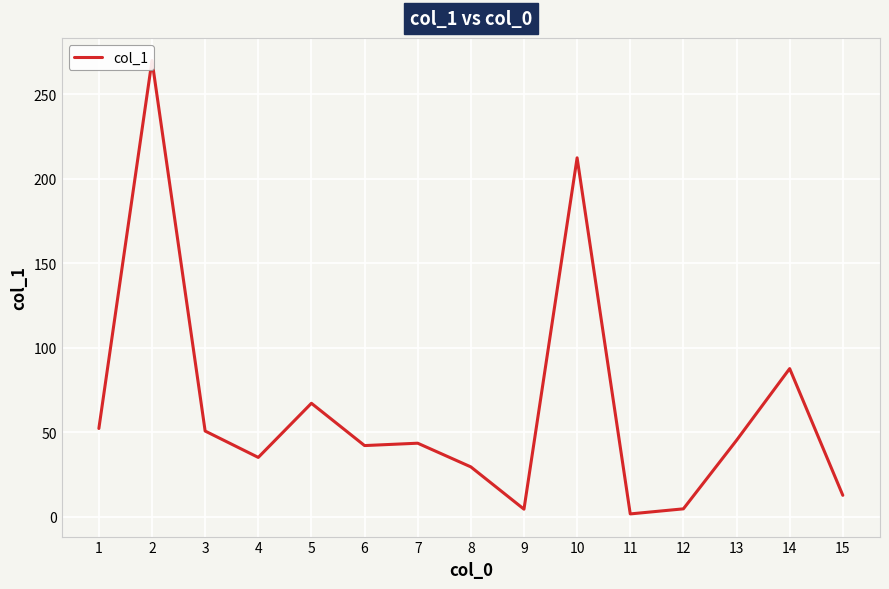

Count the number of data series in this chart.

1